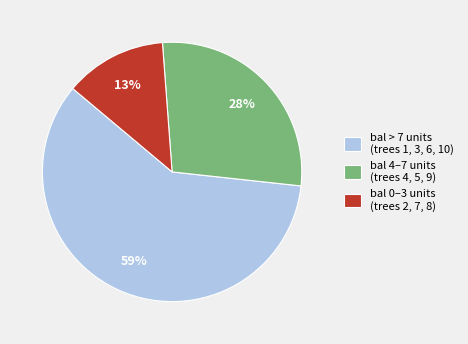

Which slice is the largest?

bal > 7 units (trees 1, 3, 6, 10)